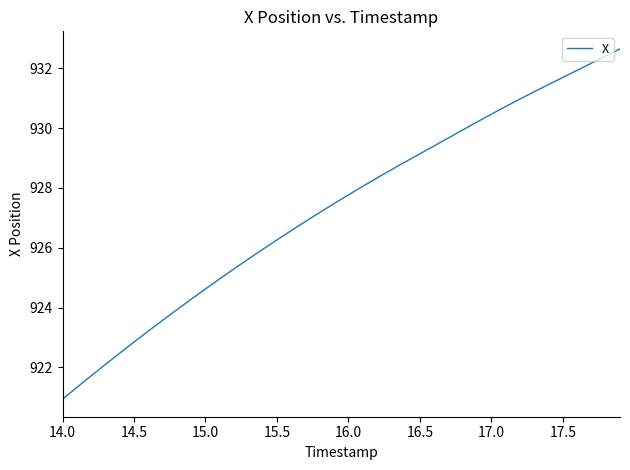

What is the smallest value displayed?

920.9